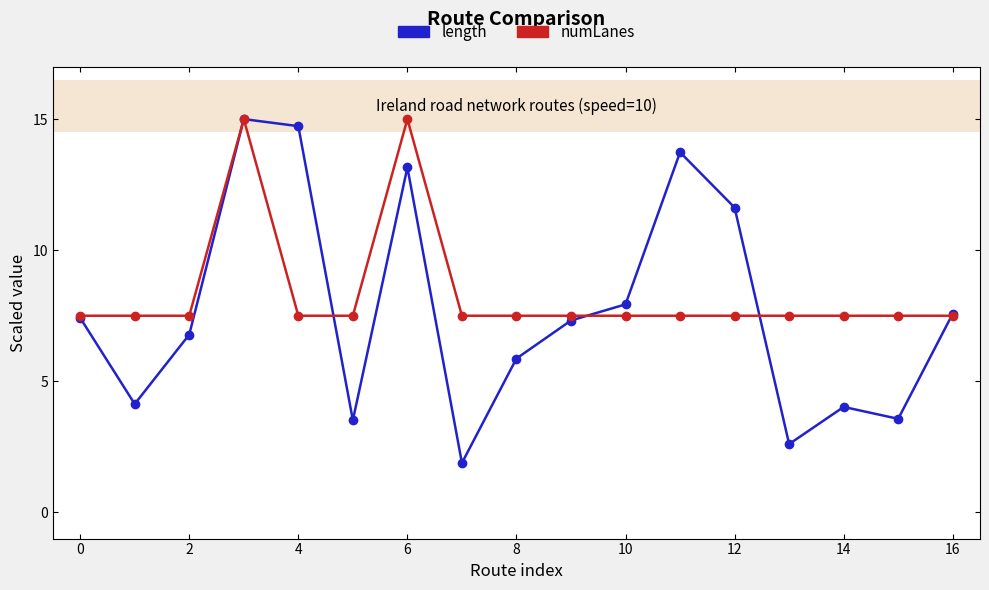

What is the difference between the maximum and minimum values in the numLanes series?

7.5